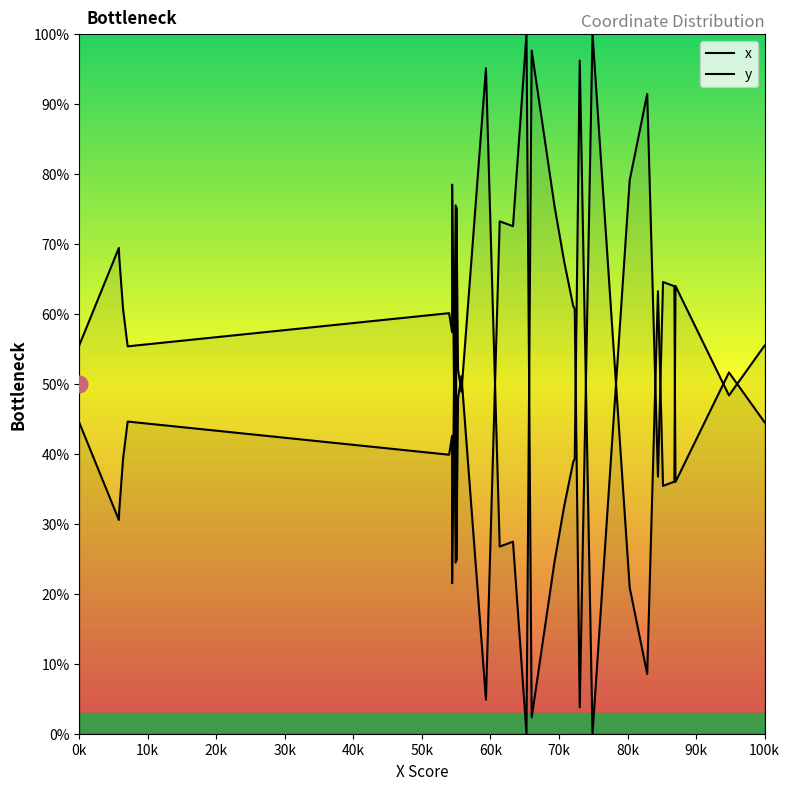

At how many categories does at least one series exceed 95?

5